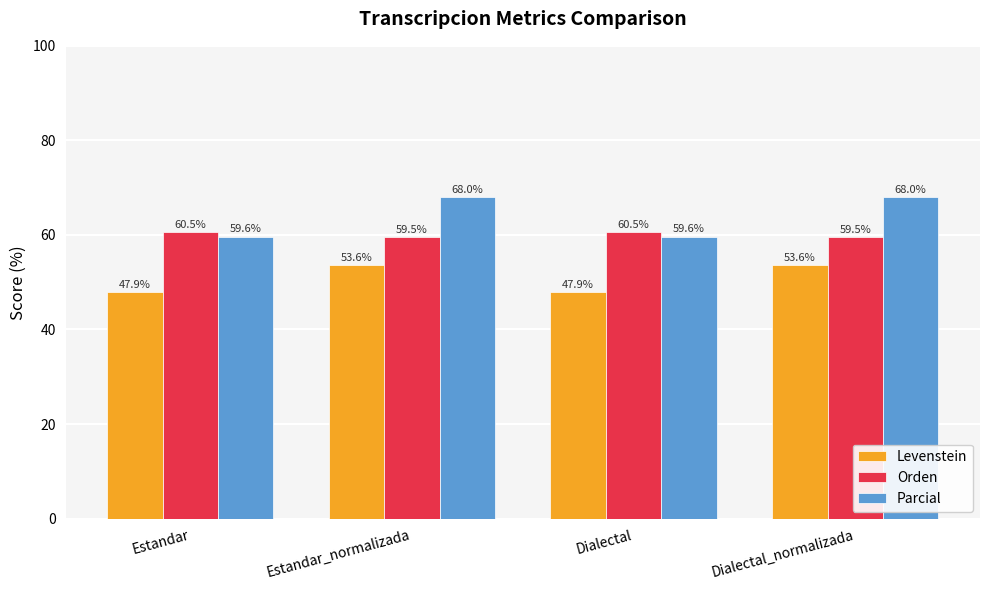

What is the value of the Parcial bar at the 3rd from the left?

59.6